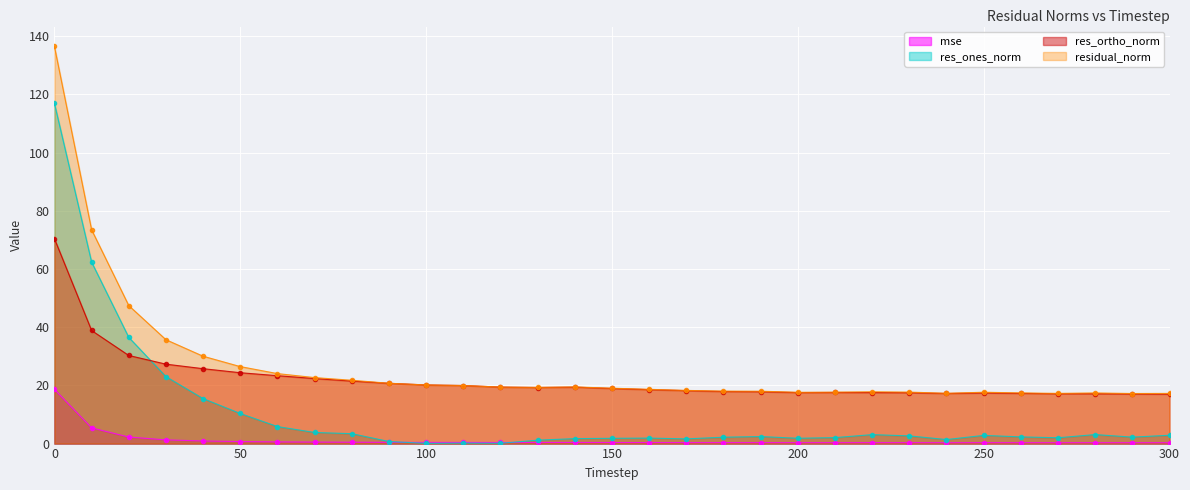

At how many categories does at least one series exceed 42?

3